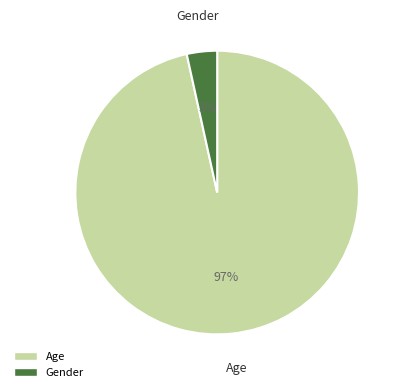

What percentage is the Age slice, to the nearest percent?

97%